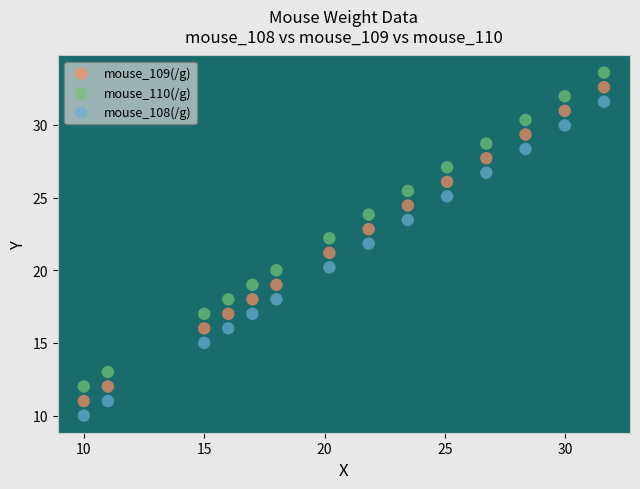

What is the X range (max minus min) for the scatter plot?

21.6